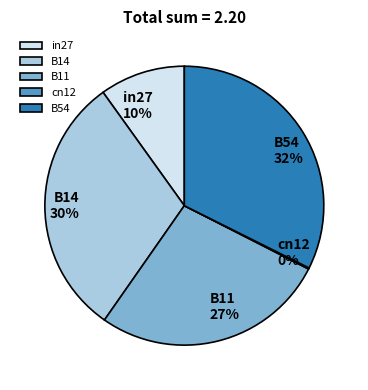

The B14 slice represents 30% of the pie. True or false?

True